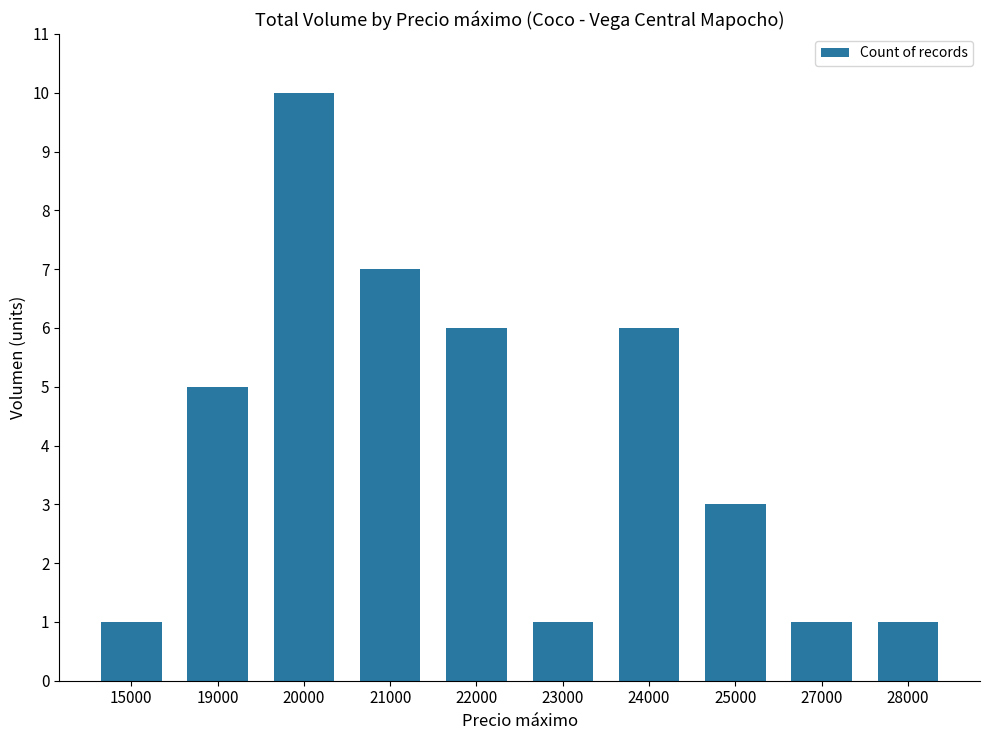

What is the value of the 8th bar from the left?

3